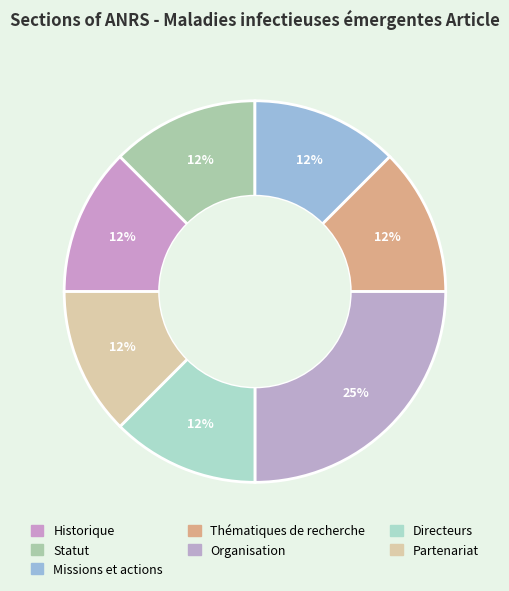

What percentage do Missions et actions and Organisation together represent?

37.5%